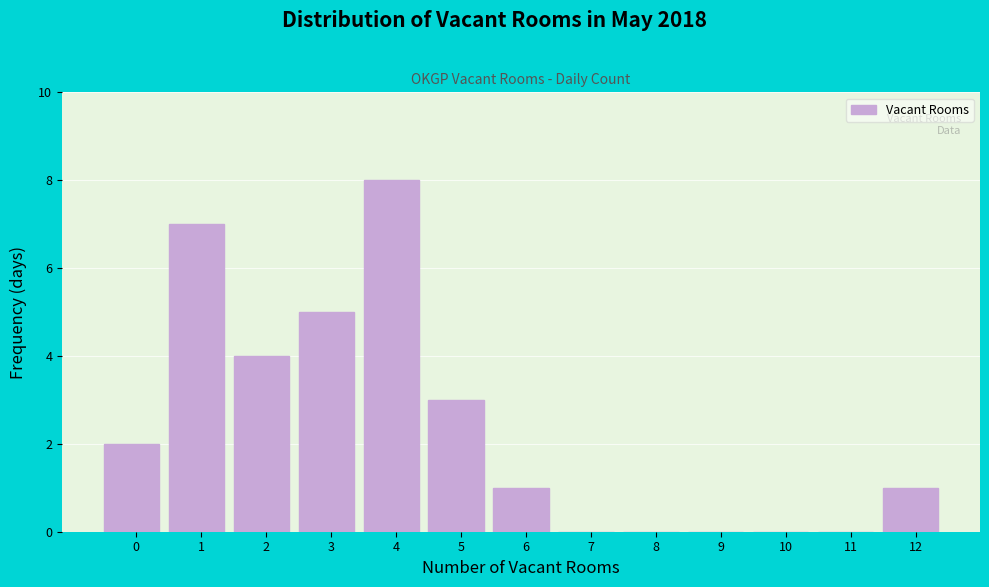

Reading left to right, extract all data points from this chart.

0=2	1=7	2=4	3=5	4=8	5=3	6=1	7=0	8=0	9=0	10=0	11=0	12=1